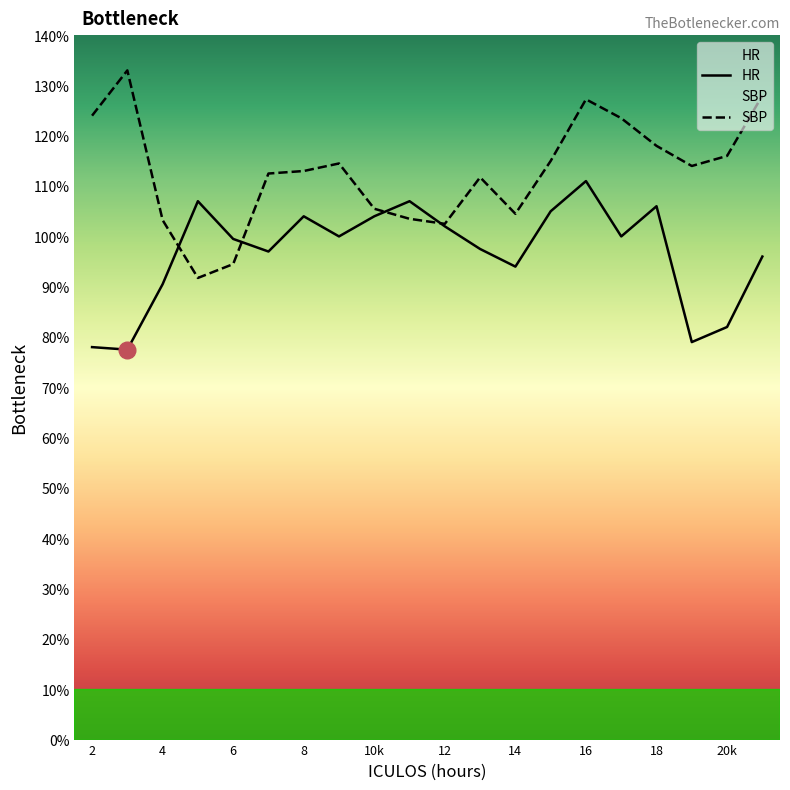

List the series in order of their overall mean, lowest first.

HR, SBP